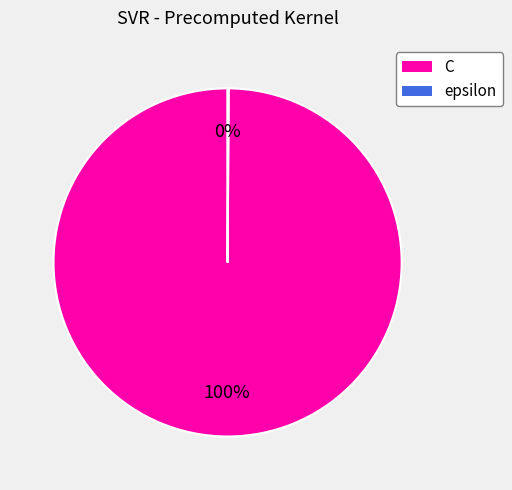

To the nearest percent, what is the difference between the largest and smallest slice percentages?

100%